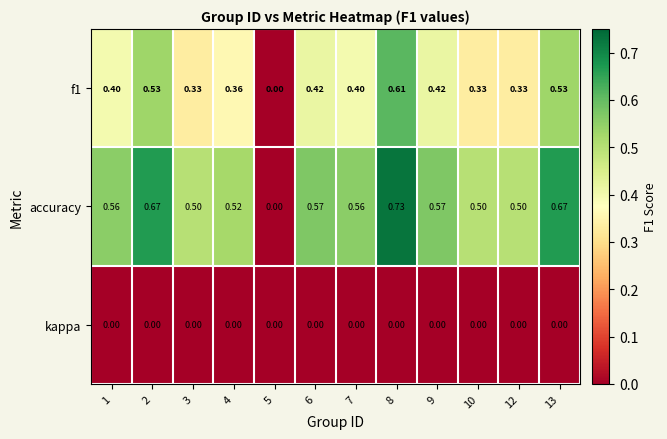

Is the value of accuracy at 12 greater than the value of f1 at 3?

Yes